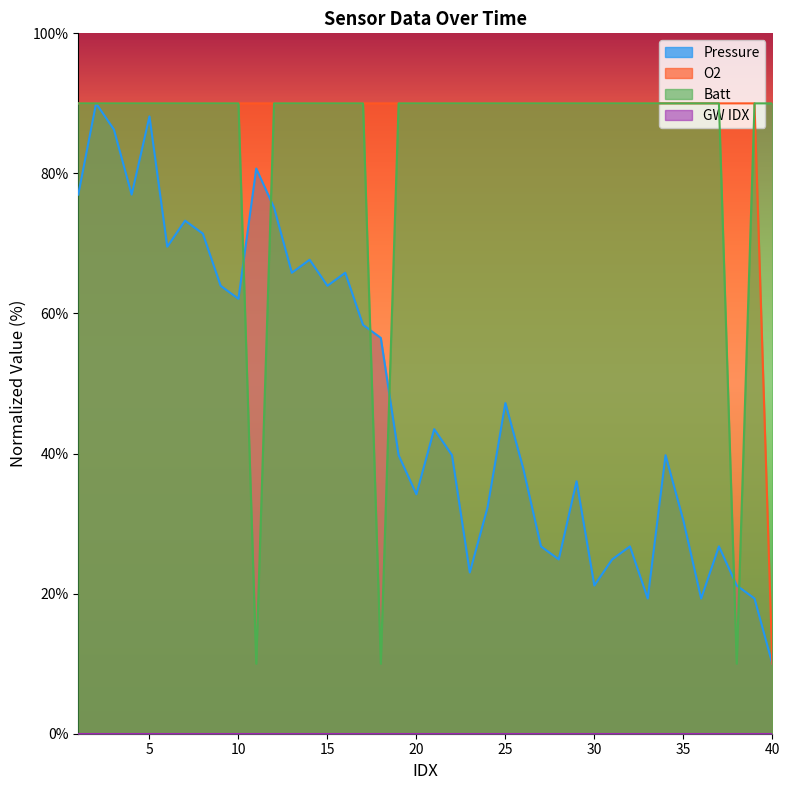

The Batt series shows 54.6 at 8. True or false?

False